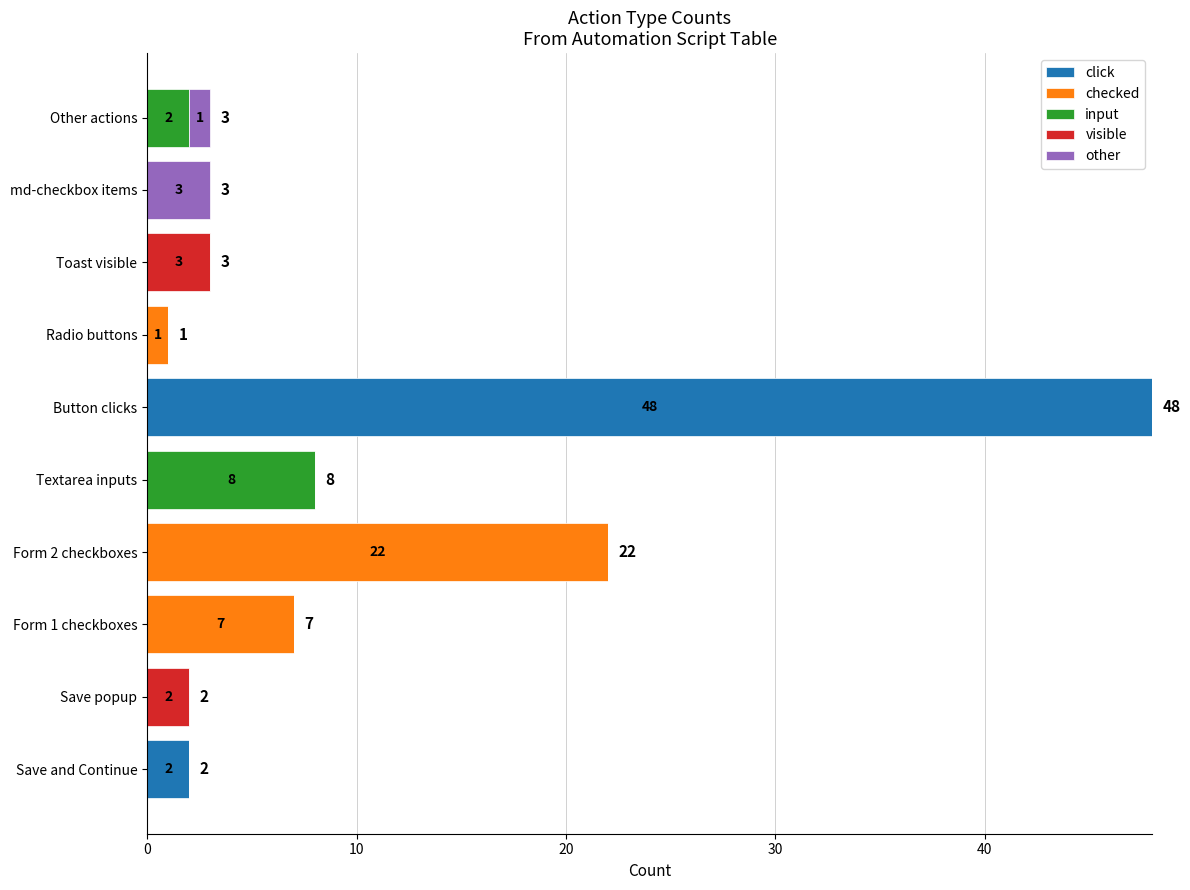

Which series changed the most between Form 2 checkboxes and Button clicks?

click